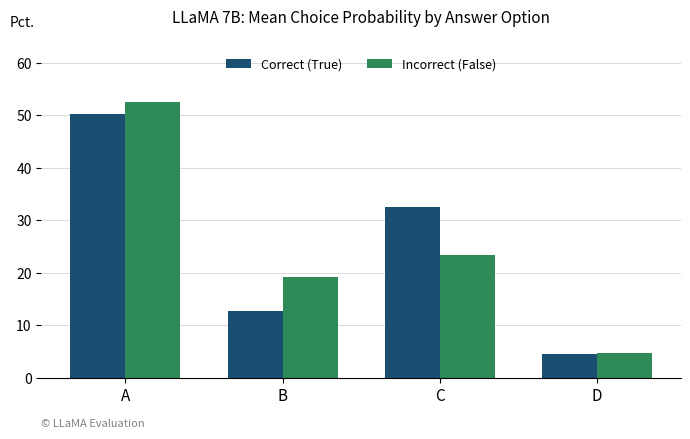

Between A and C, which series saw the biggest shift?

Incorrect (False)